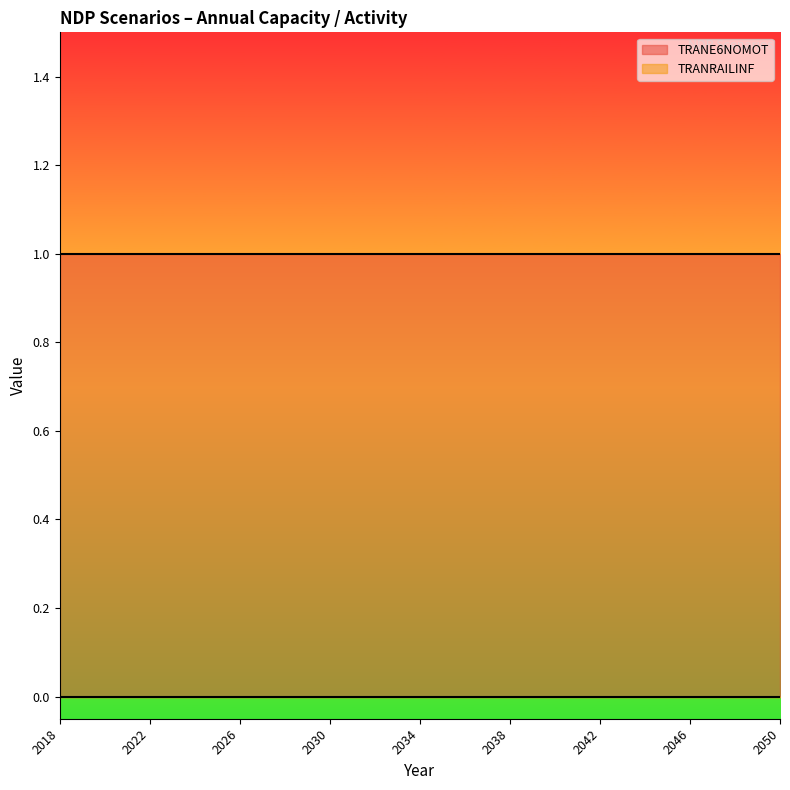

At how many categories does at least one series exceed 0?

33